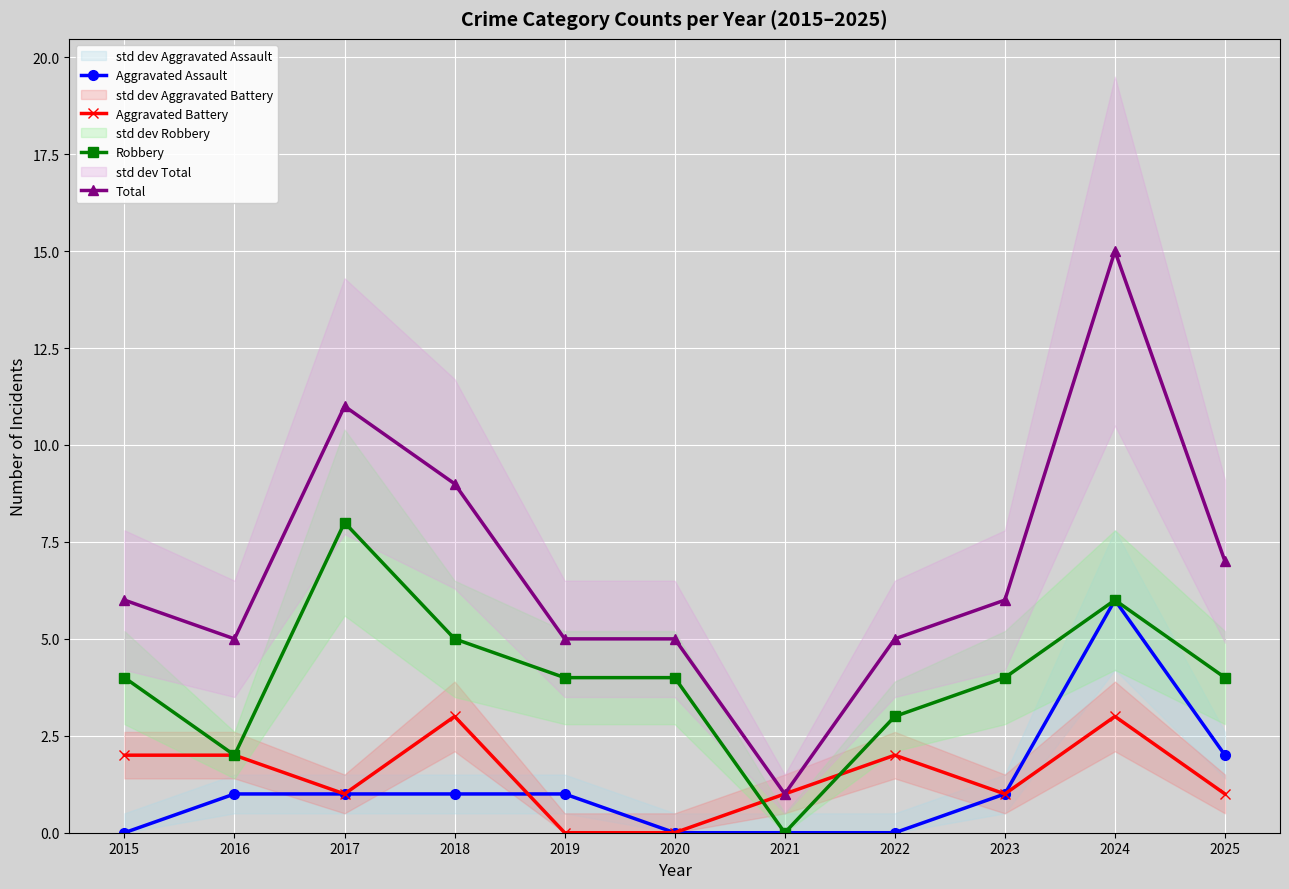

Rank the series at 2025 from highest to lowest value.

Total, Robbery, Aggravated Assault, Aggravated Battery